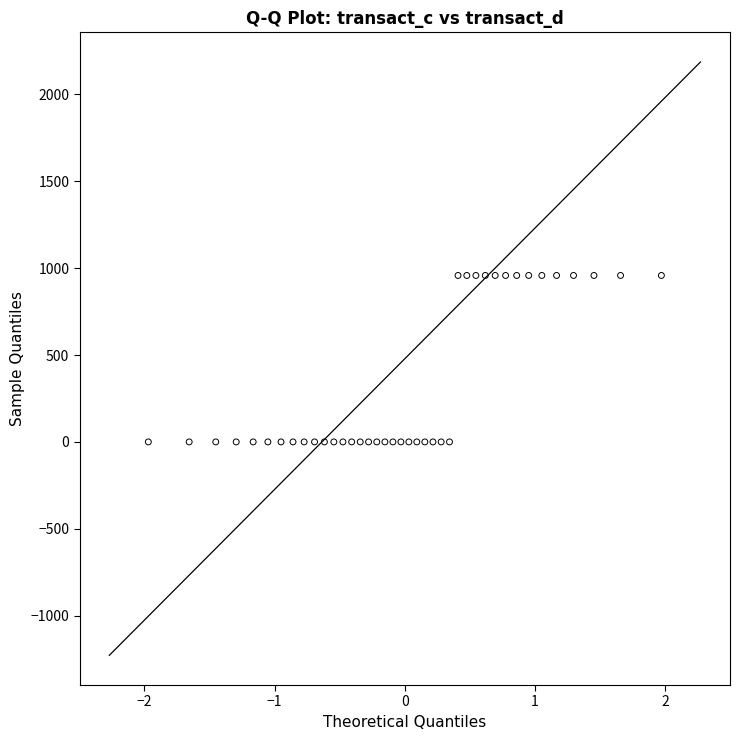

What is the range of Y values (max minus min)?

957.8